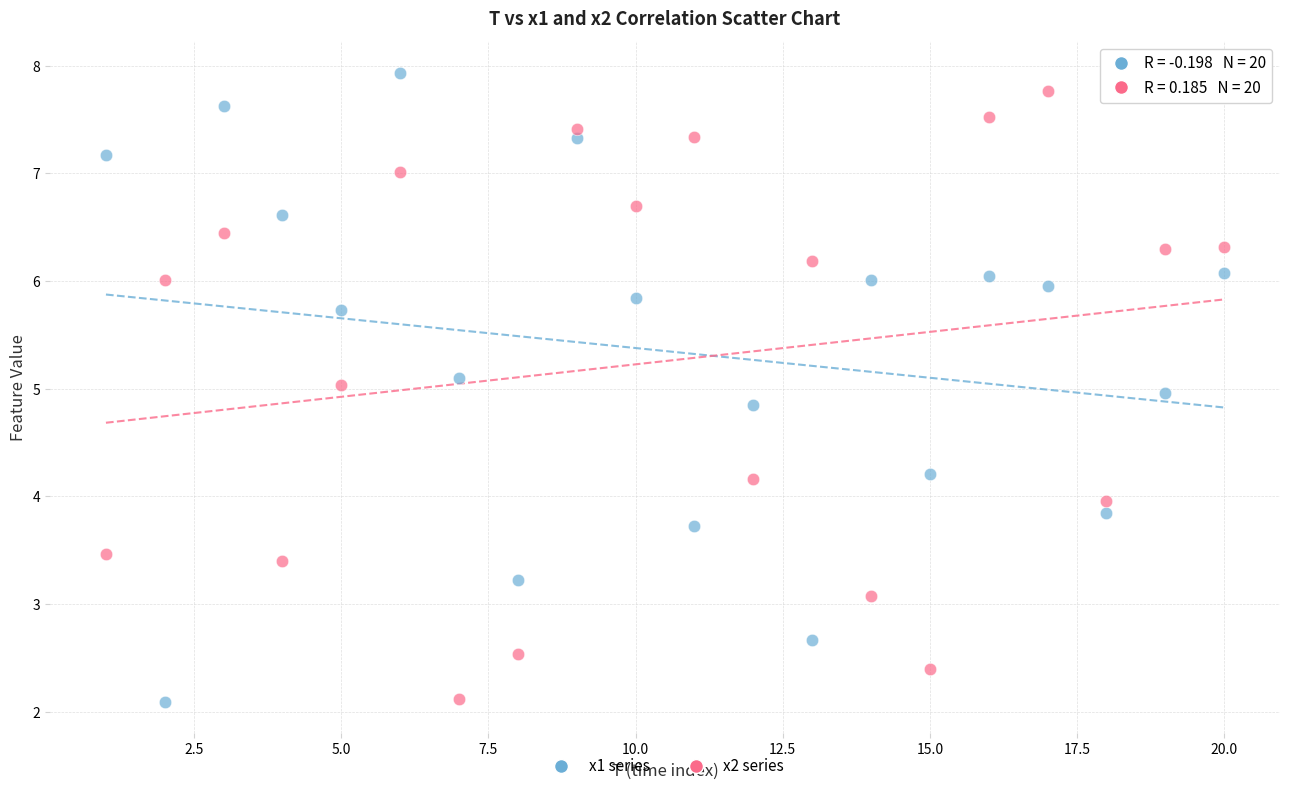

What are all the series names shown in the legend?

x1 series, x2 series